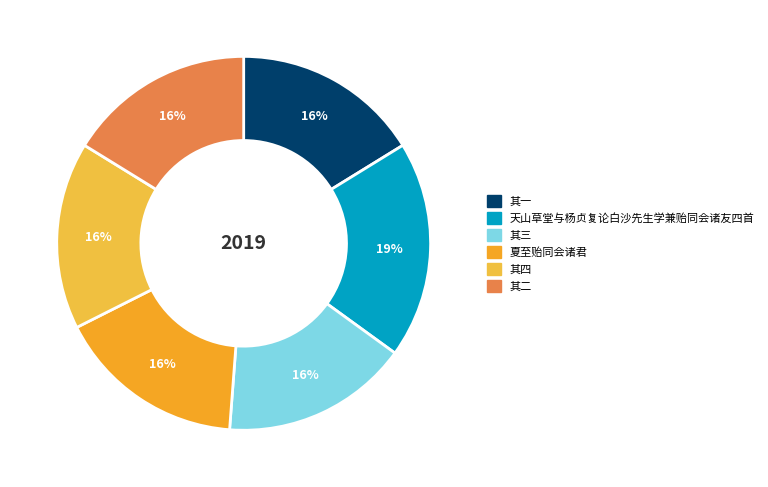

Which category has the biggest portion of the pie?

天山草堂与杨贞复论白沙先生学兼贻同会诸友四首